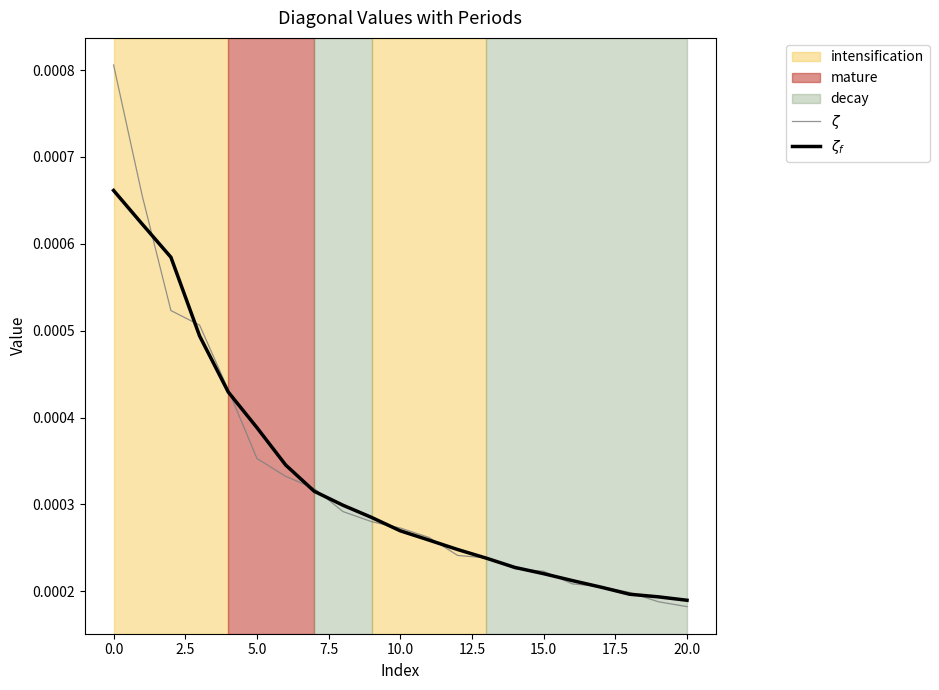

Rank the series by their maximum value, from lowest to highest.

$\zeta_f$, $\zeta$